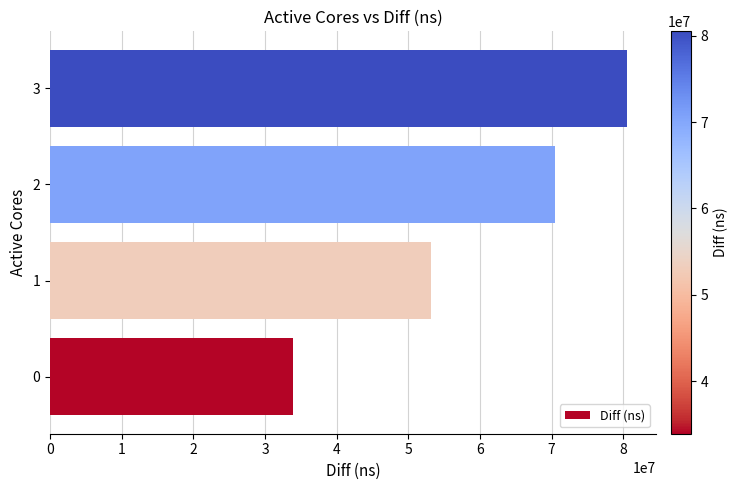

At which category does the chart reach its peak across all series?

3